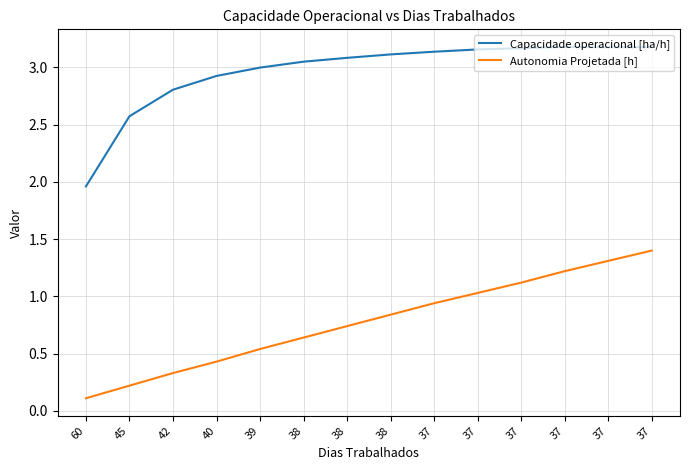

What are all the series names shown in the legend?

Capacidade operacional [ha/h], Autonomia Projetada [h]